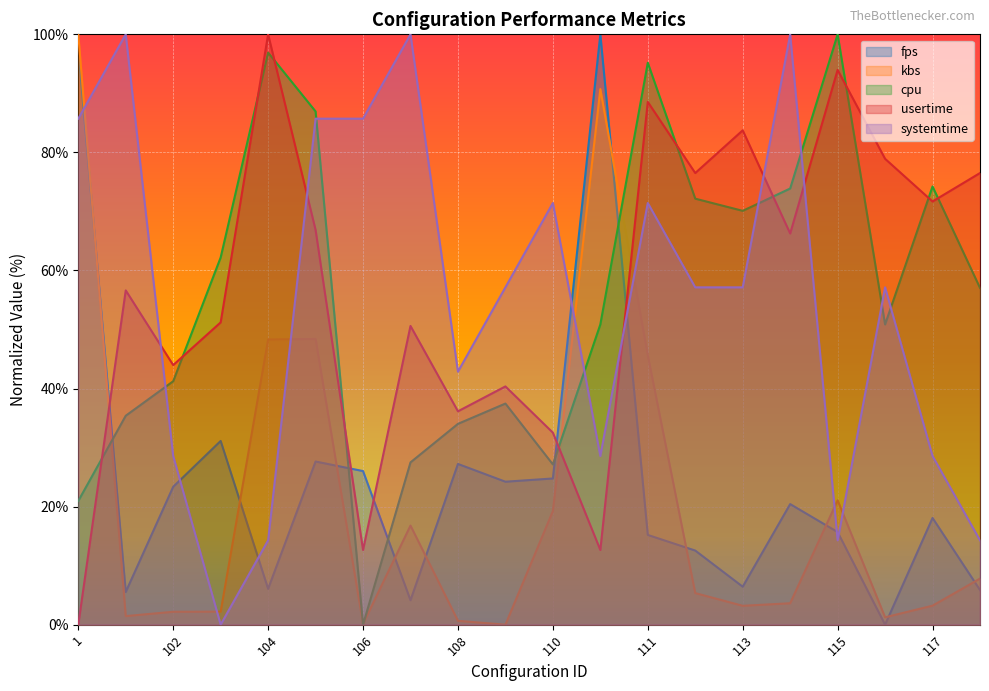

Where do cpu and kbs first cross each other?

1 and 101